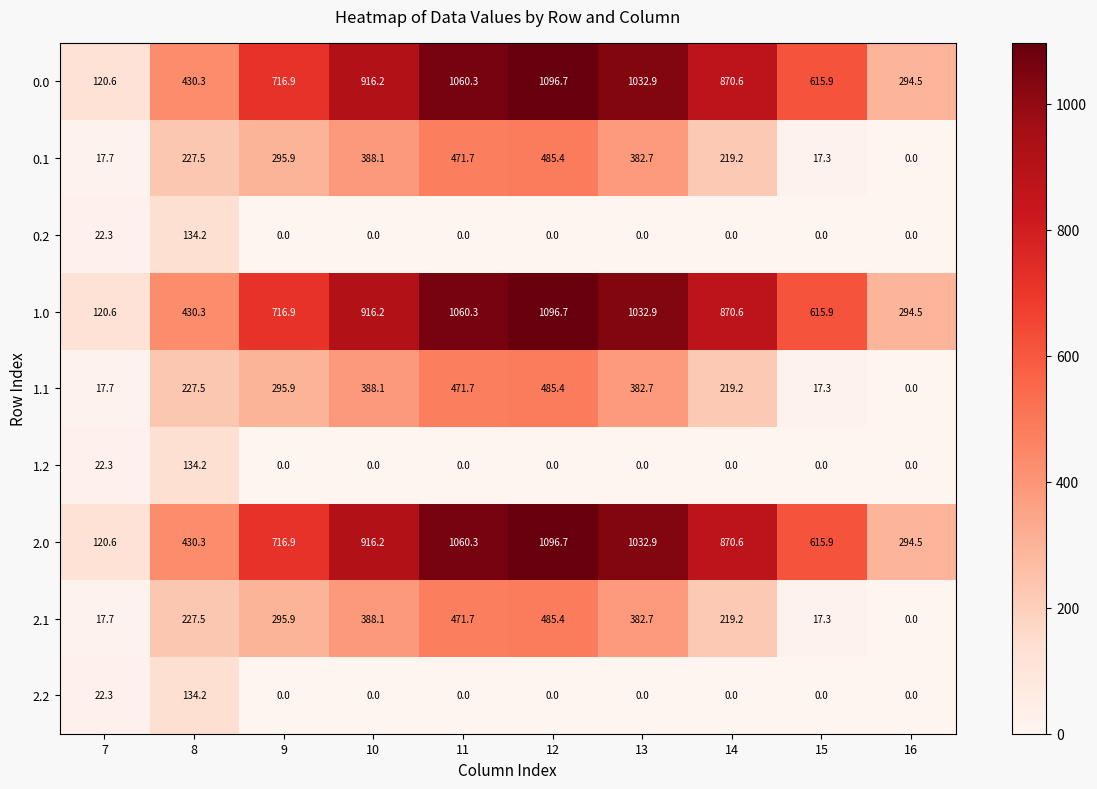

At which label does 2.0 first exceed 870?

10